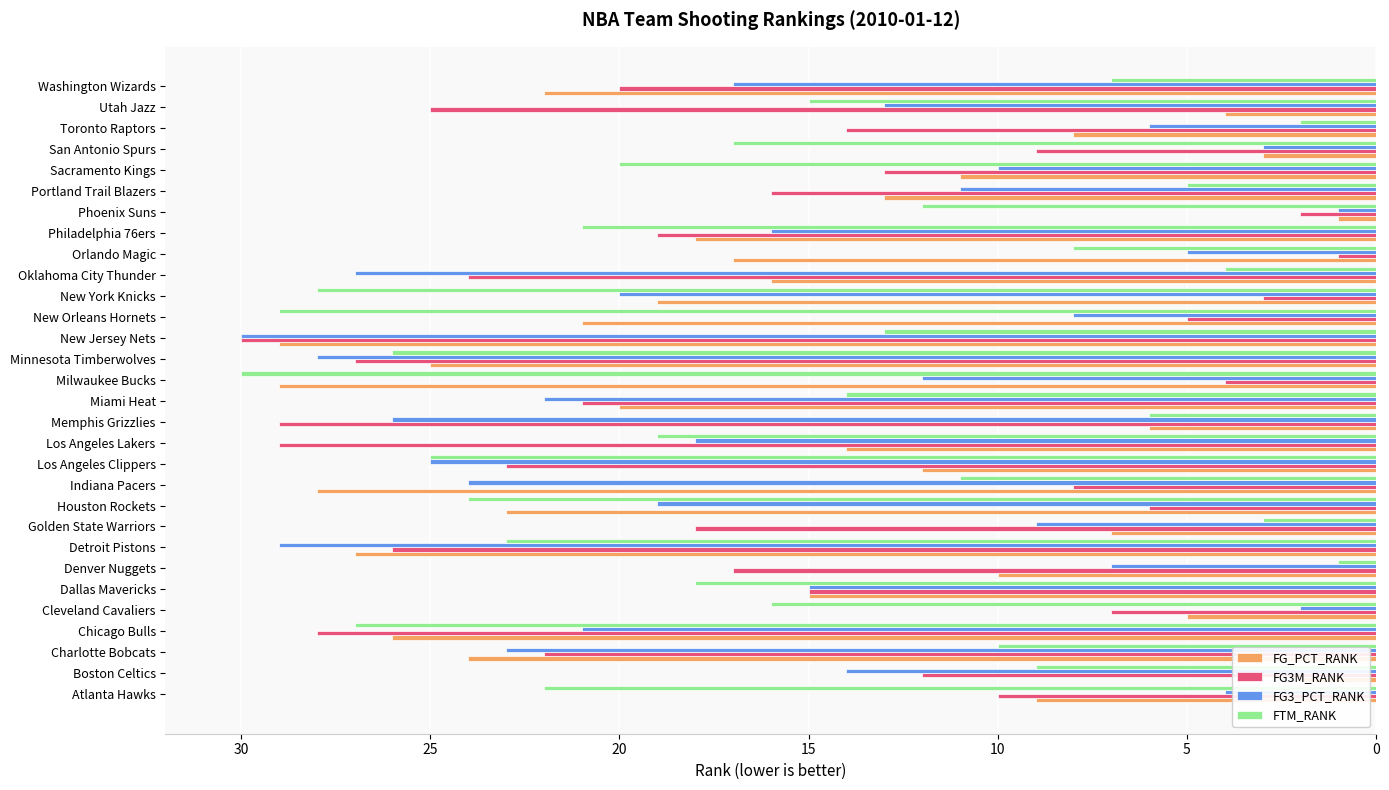

The value of FG_PCT_RANK at Milwaukee Bucks is 20. True or false?

False